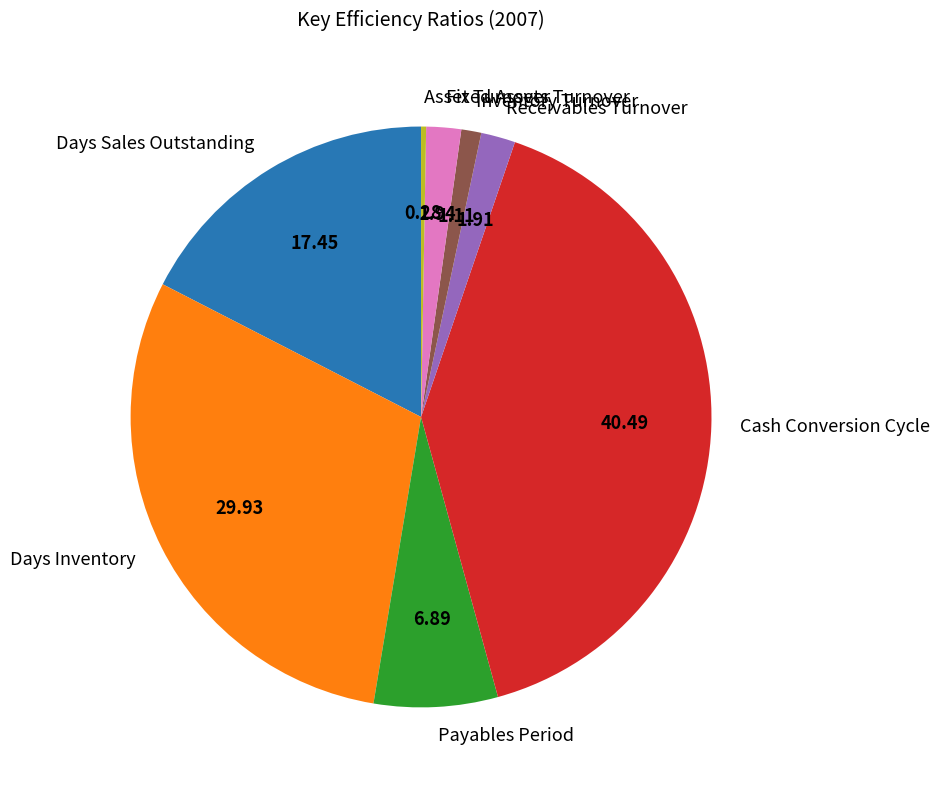

Which slice is the smallest?

Asset Turnover